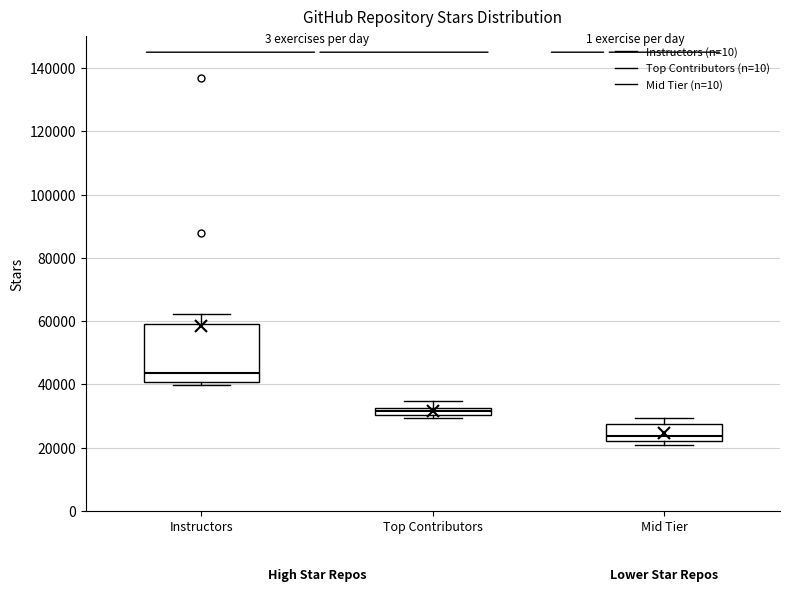

Where is the upper edge of the box for Top Contributors on the y-axis? The values are not printed on the chart, so give them approximately, as read against the axis.

32000